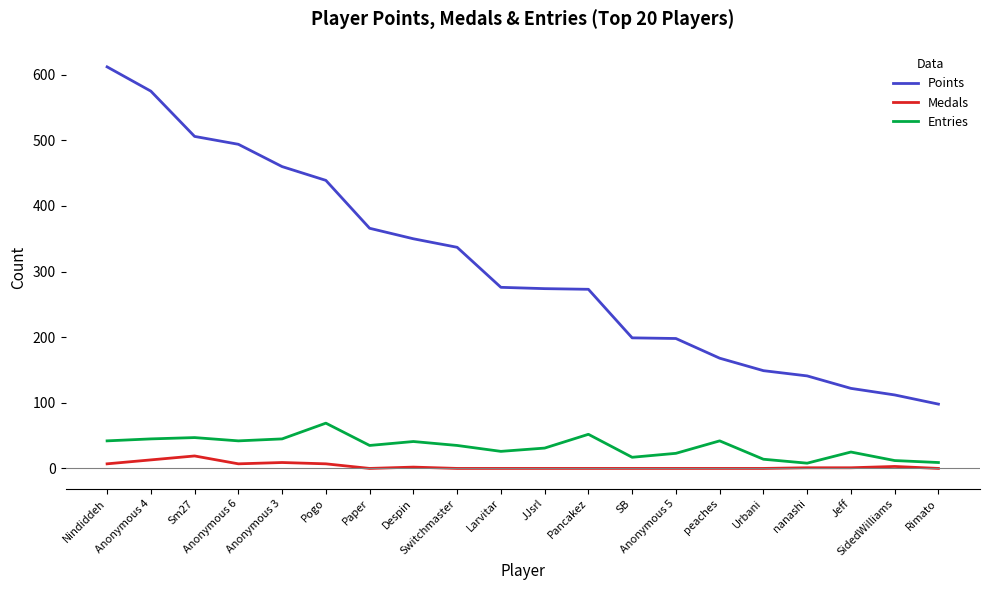

List the series in order of their peak value, highest first.

Points, Entries, Medals